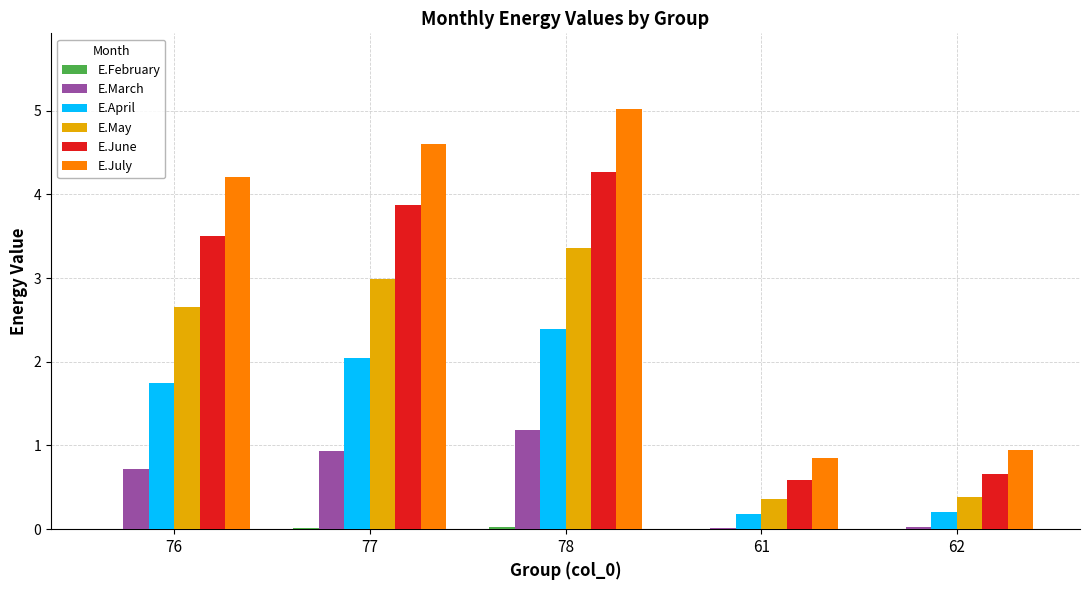

What is the total value across all series at 76?

12.8